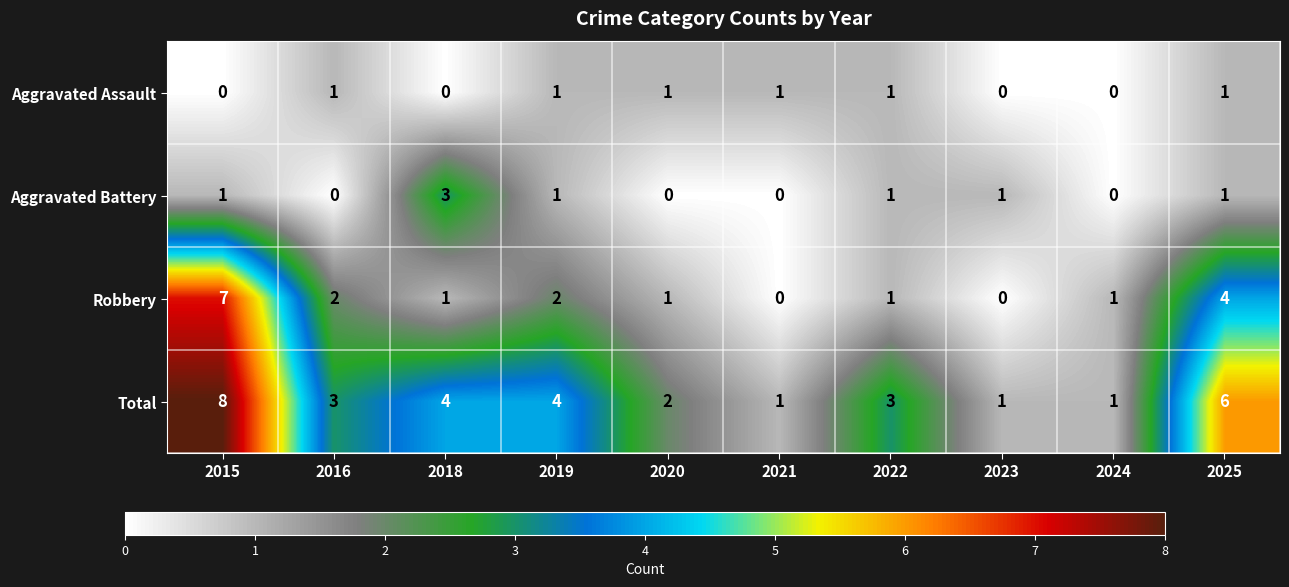

At which label does Robbery first exceed 1?

2015